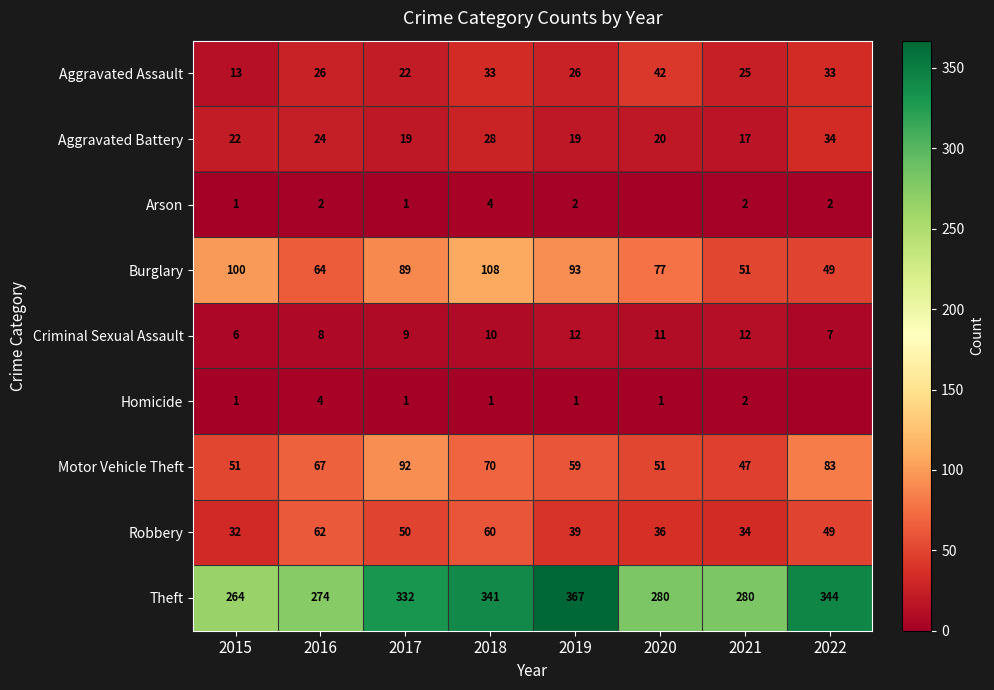

What value does the Criminal Sexual Assault series have at 2017?

9